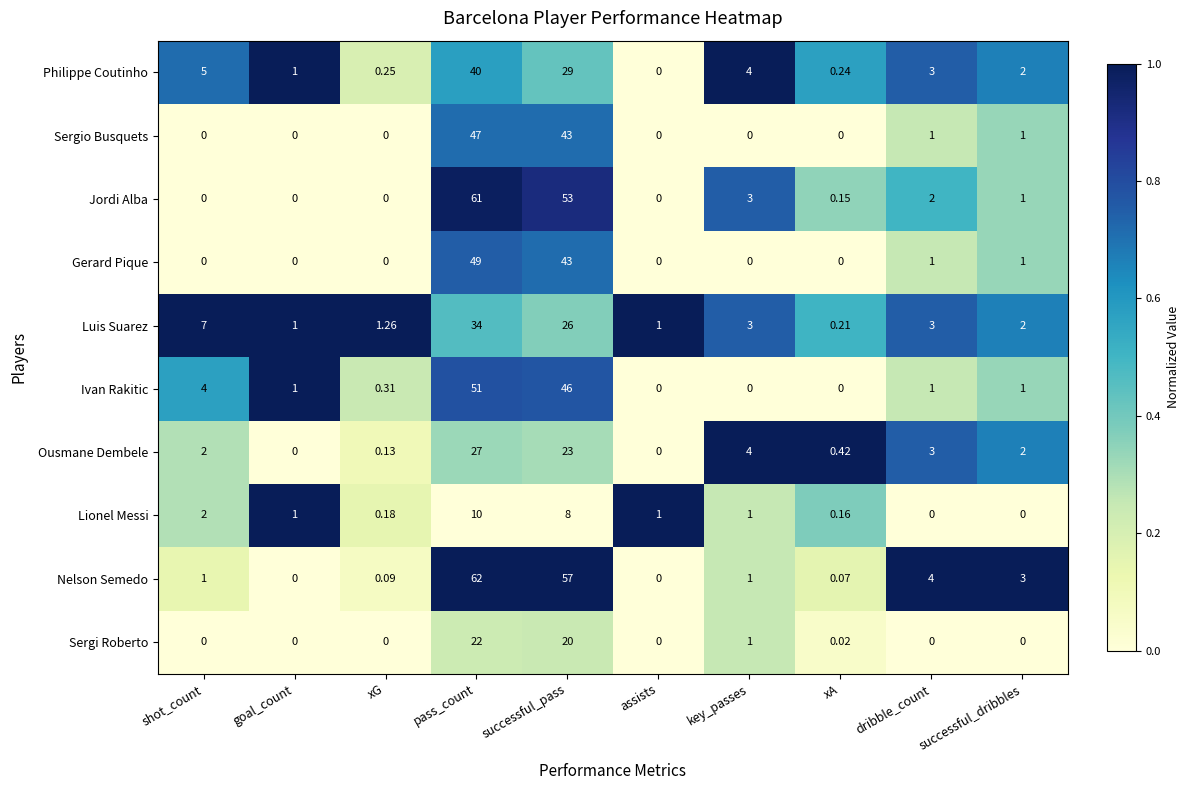

List the series in order of their peak value, lowest first.

Lionel Messi, Sergi Roberto, Ousmane Dembele, Luis Suarez, Philippe Coutinho, Sergio Busquets, Gerard Pique, Ivan Rakitic, Jordi Alba, Nelson Semedo